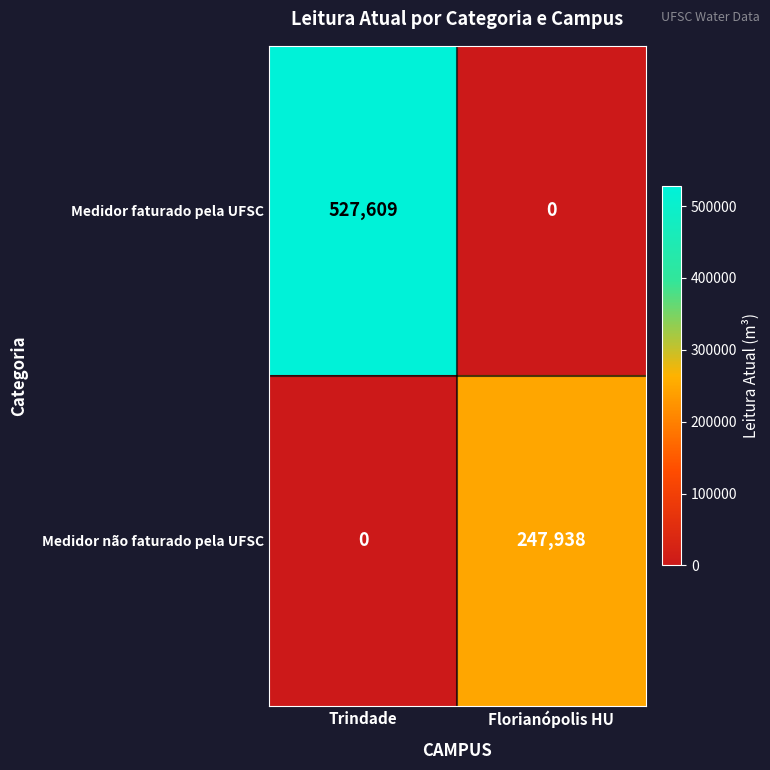

At how many categories does at least one series exceed 162087?

2